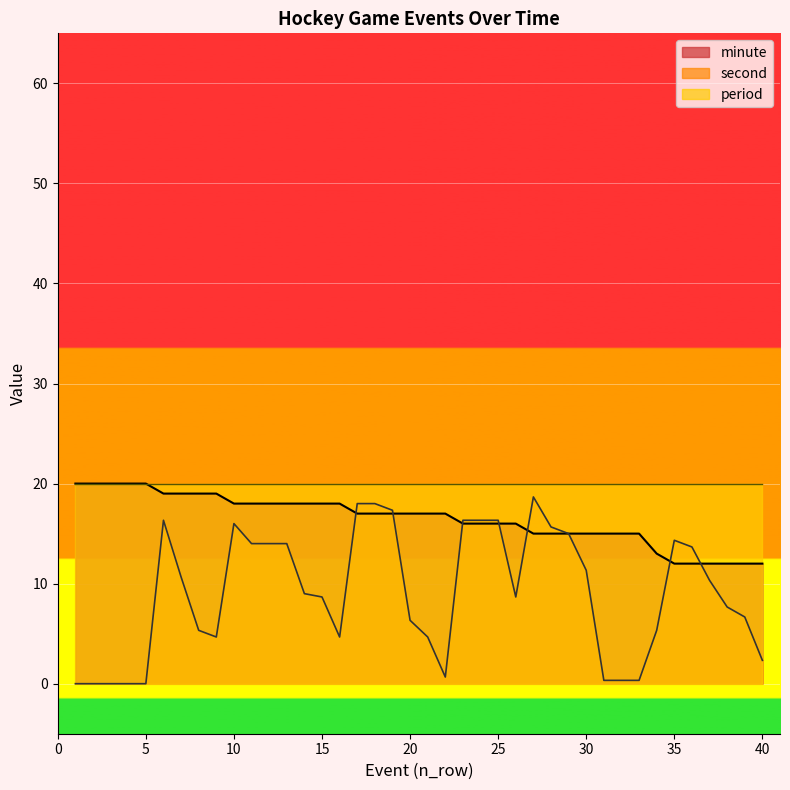

Where is second nearest to the value 9?

14